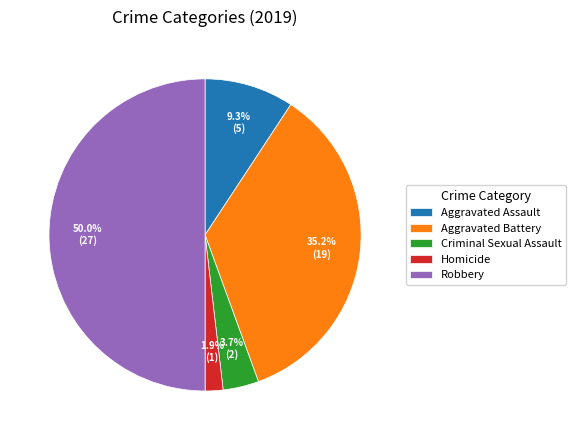

To the nearest percent, what percentage of the pie is Homicide?

2%